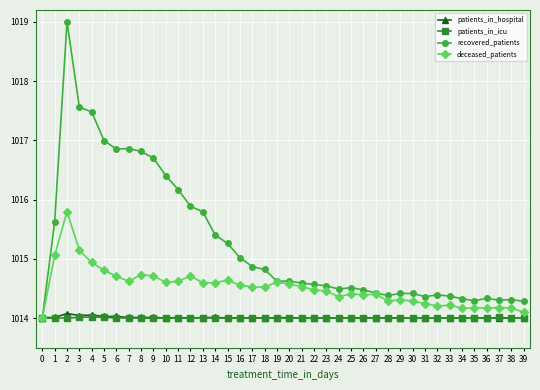

What is the spread (max minus min) of values at 2?

5.0